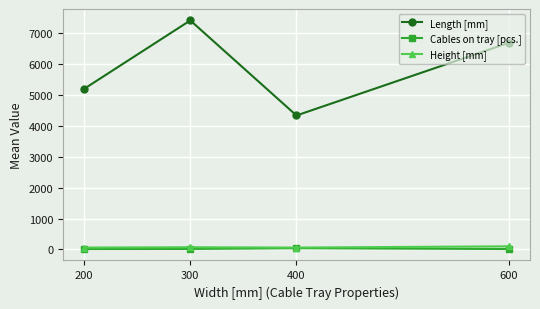

Is it true that Length [mm] equals 6682.4 at 600?

True